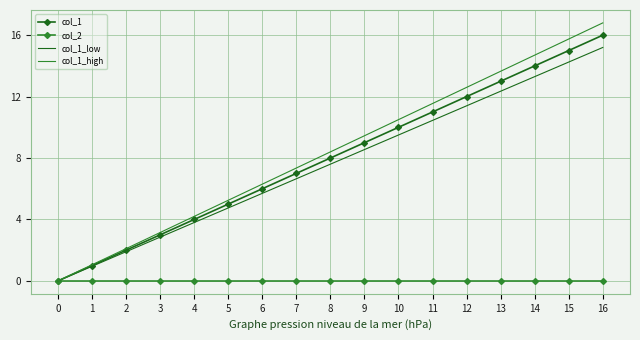

What is the difference between the col_1 values at 2 and 11?

9.0